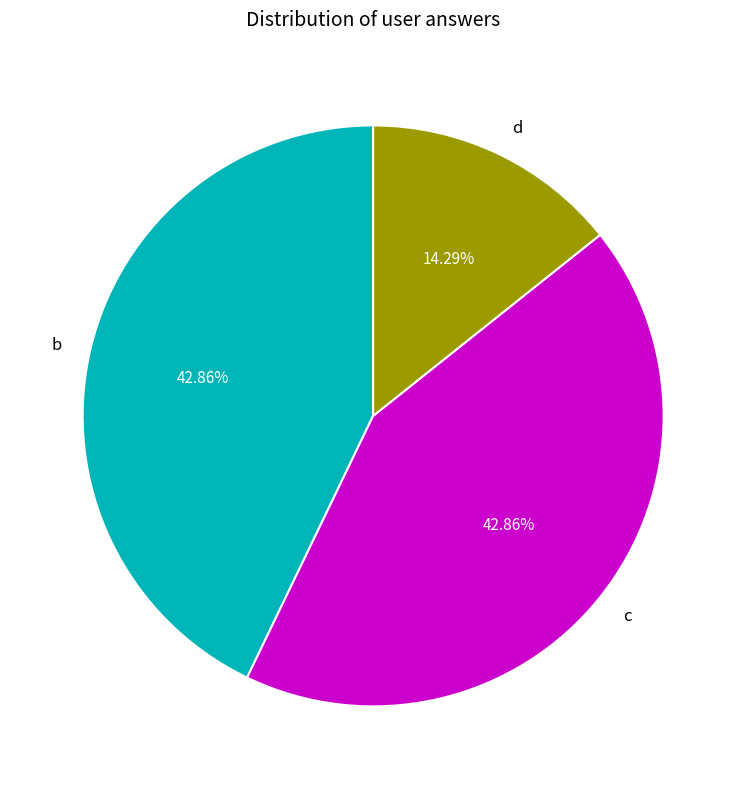

To the nearest percent, what is the difference between the largest and smallest slice percentages?

29%